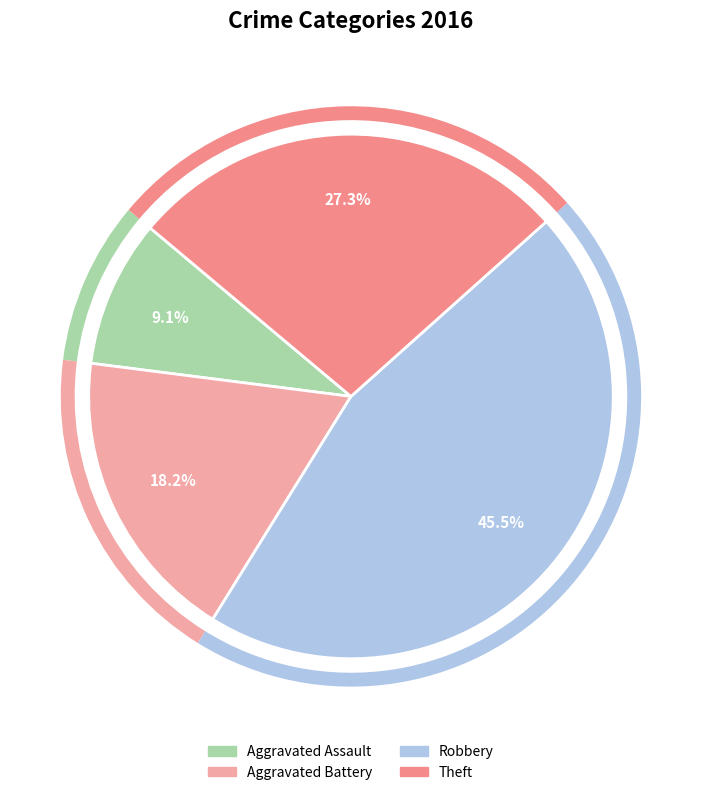

Between Aggravated Battery and Aggravated Assault, which is larger?

Aggravated Battery